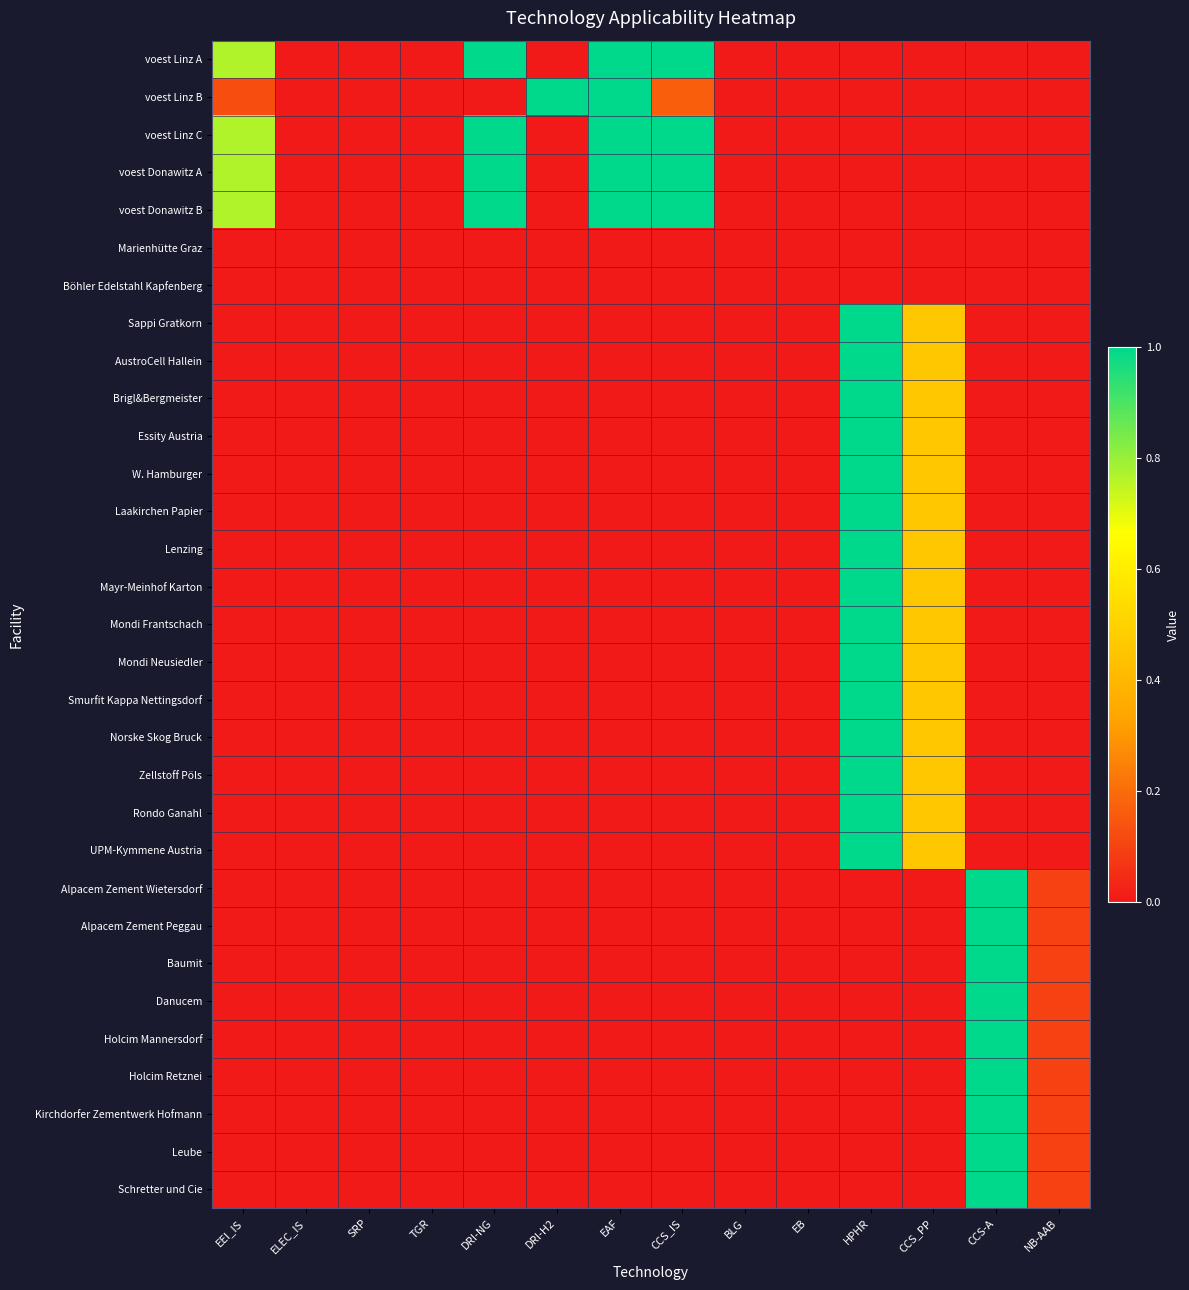

Rank the series at HPHR from highest to lowest value.

Sappi Gratkorn, AustroCell Hallein, Brigl&Bergmeister, Essity Austria, W. Hamburger, Laakirchen Papier, Lenzing, Mayr-Meinhof Karton, Mondi Frantschach, Mondi Neusiedler, Smurfit Kappa Nettingsdorf, Norske Skog Bruck, Zellstoff Pöls, Rondo Ganahl, UPM-Kymmene Austria, voest Linz A, voest Linz B, voest Linz C, voest Donawitz A, voest Donawitz B, Marienhütte Graz, Böhler Edelstahl Kapfenberg, Alpacem Zement Wietersdorf, Alpacem Zement Peggau, Baumit, Danucem, Holcim Mannersdorf, Holcim Retznei, Kirchdorfer Zementwerk Hofmann, Leube, Schretter und Cie